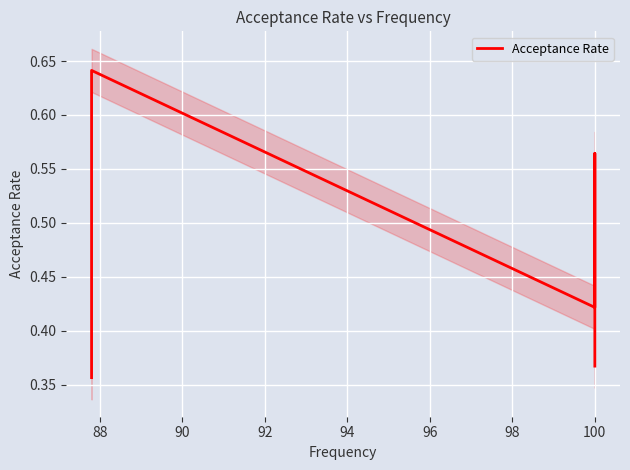

How many points are lower than both their immediate neighbors (excluding endpoints)?

1